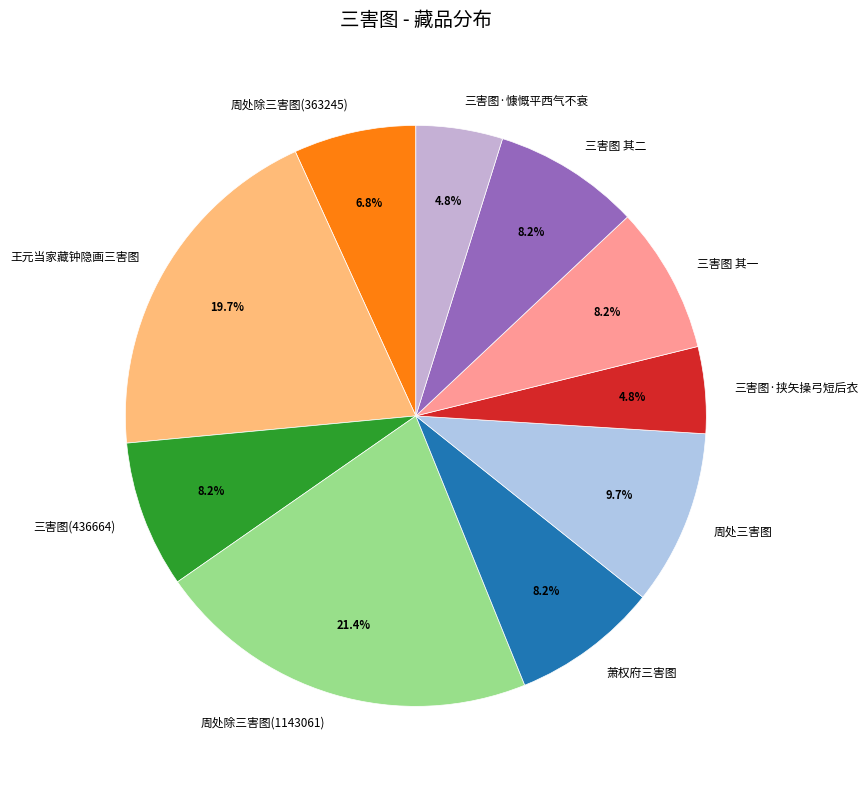

To the nearest percent, what portion does 周处除三害图(1143061) represent?

21%